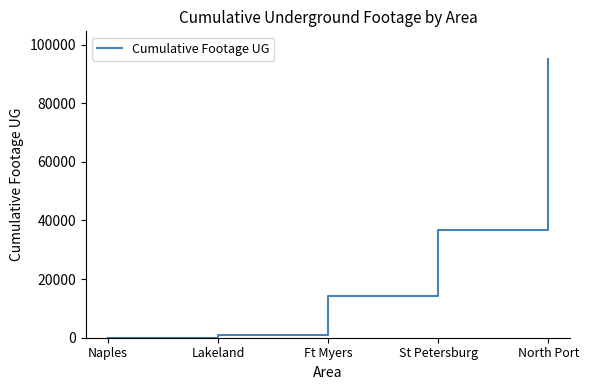

Between St Petersburg and Ft Myers, which is larger?

St Petersburg